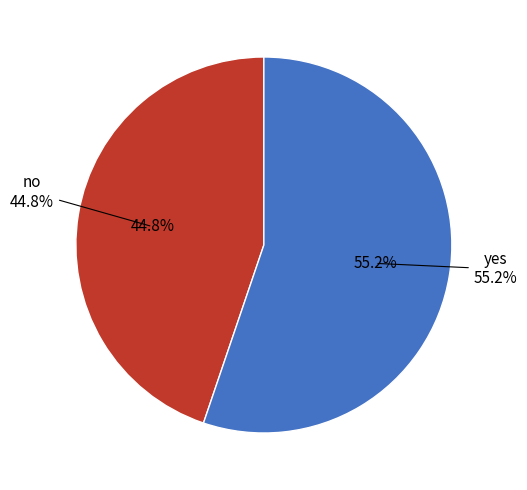

Rank the categories by value from lowest to highest.

no, yes